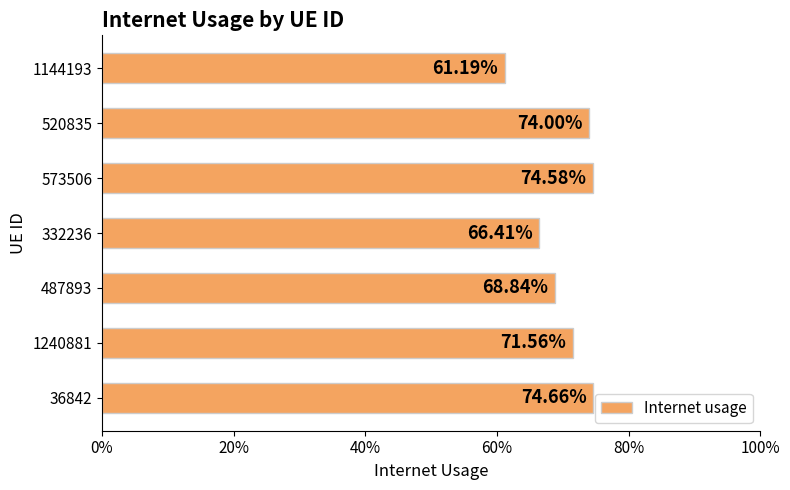

Are the bars horizontal?

Yes